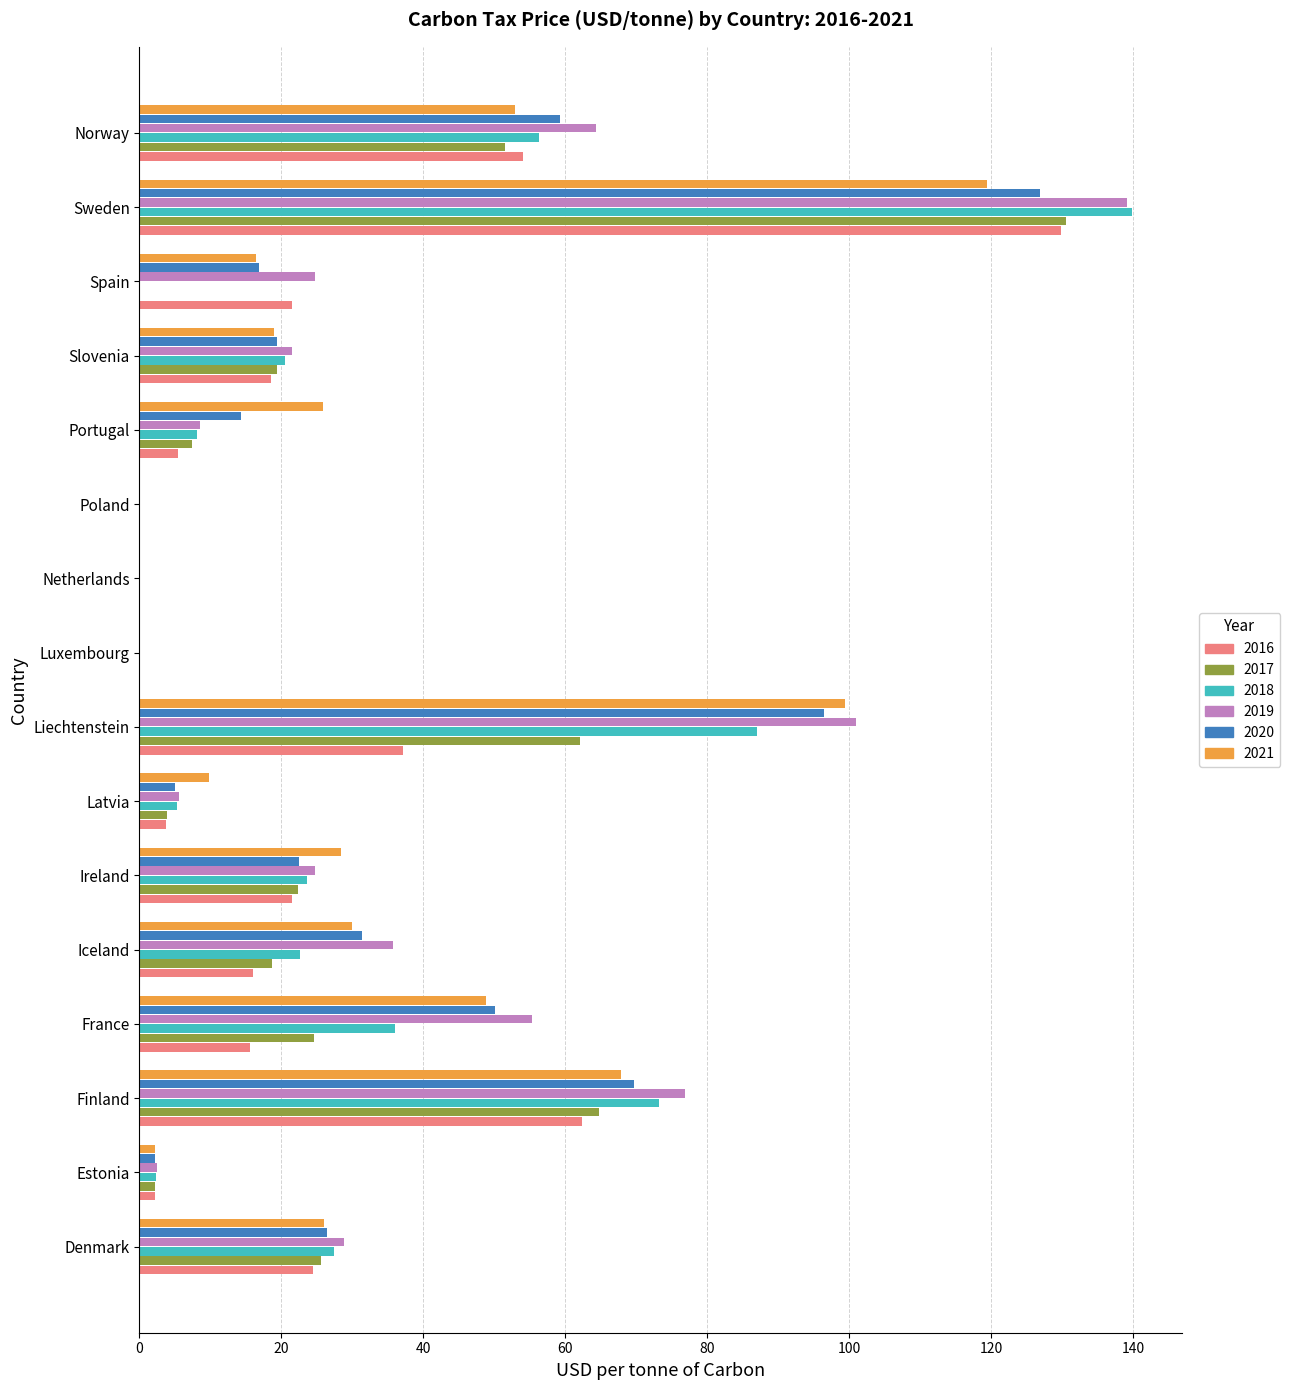

What value does the 2021 series have at Poland?

0.1